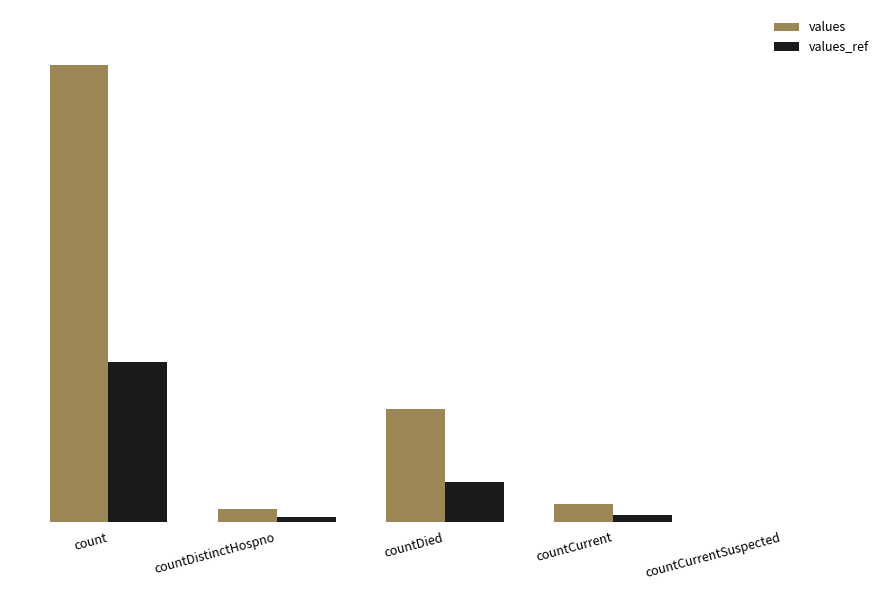

What are all the series names shown in the legend?

values, values_ref